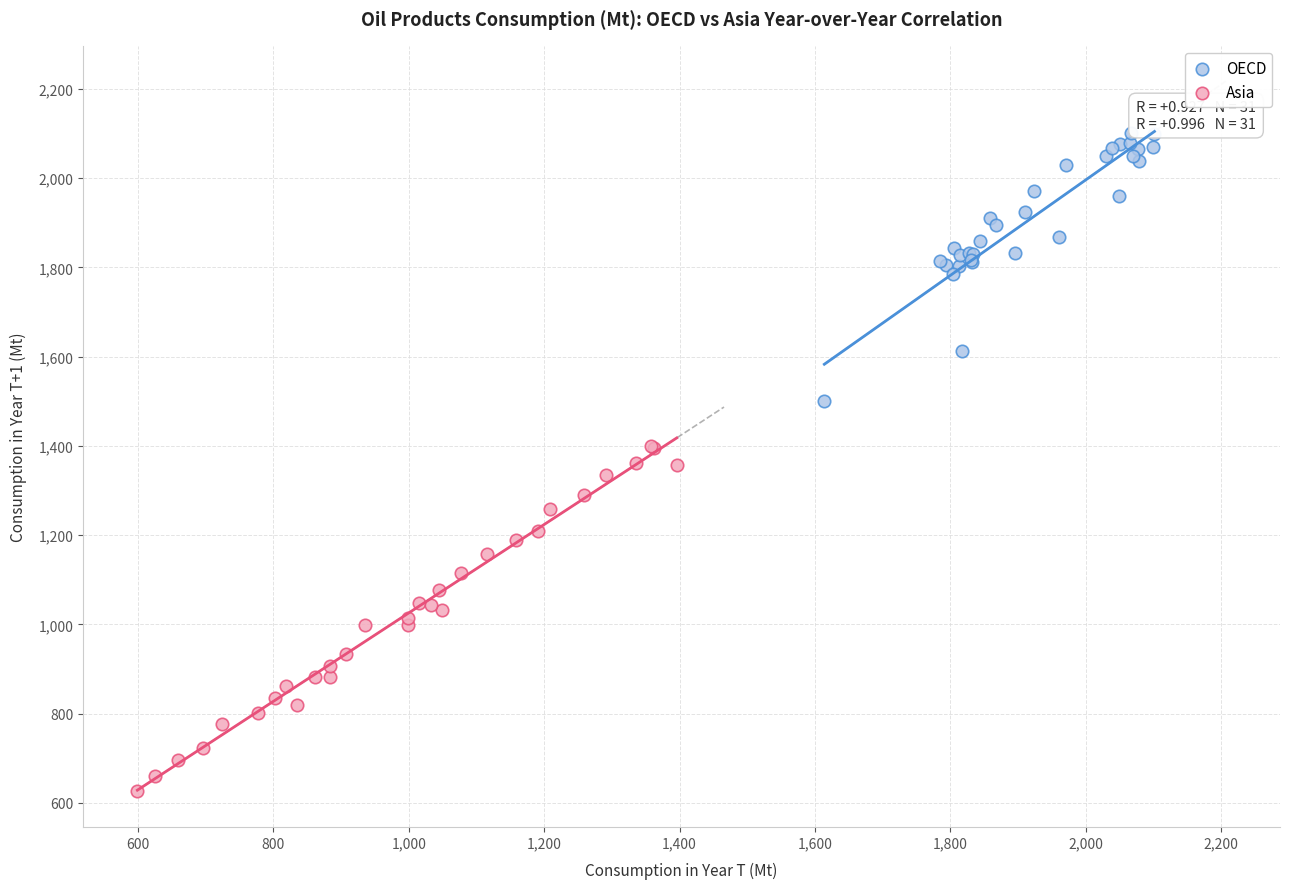

Which series reaches the minimum Y coordinate?

Asia